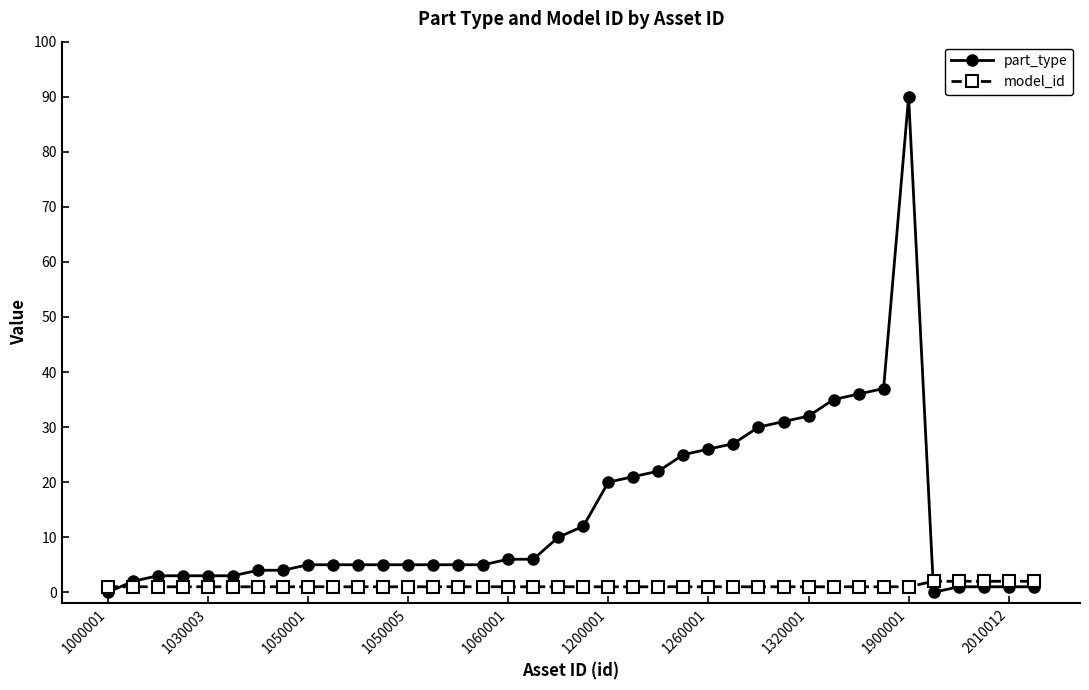

Rank the series by their average value, from highest to lowest.

part_type, model_id